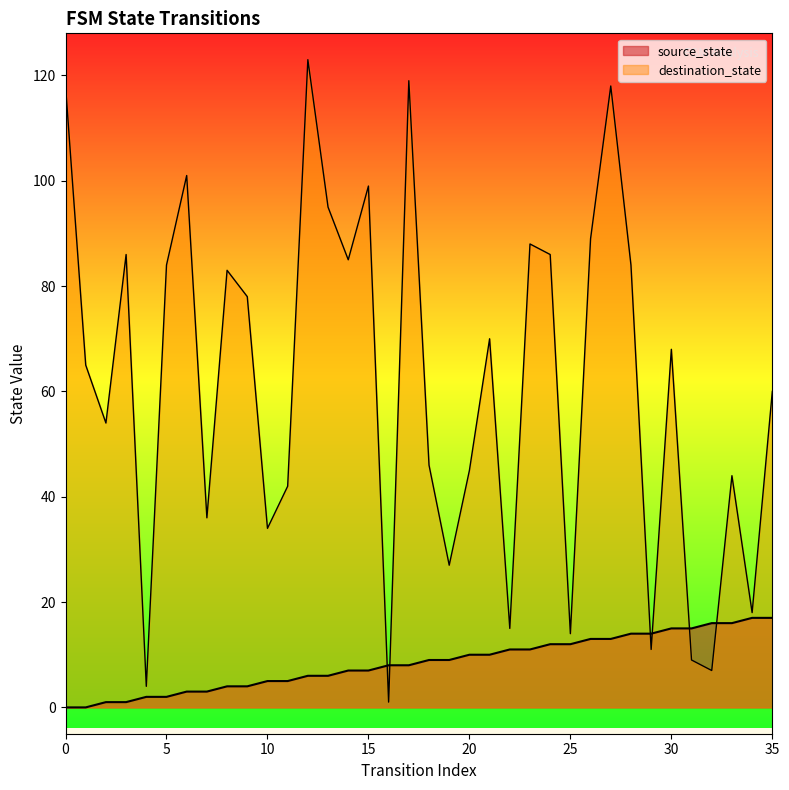

What is the difference between the maximum and minimum values in the destination_state series?

122